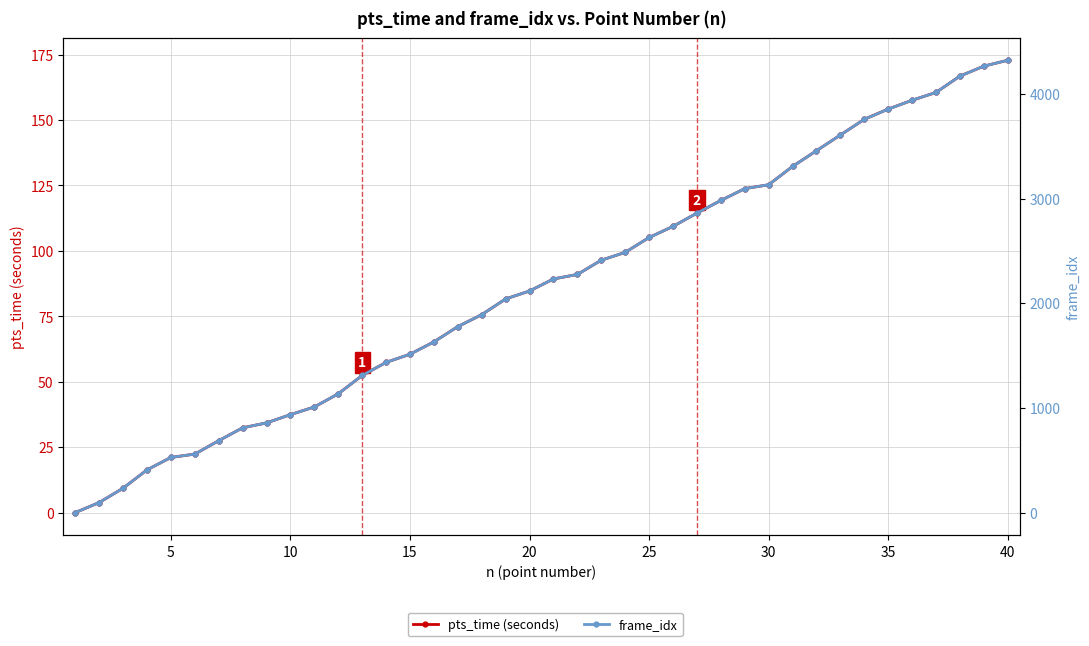

True or false: frame_idx has a value of 2898.9 at 16.

False